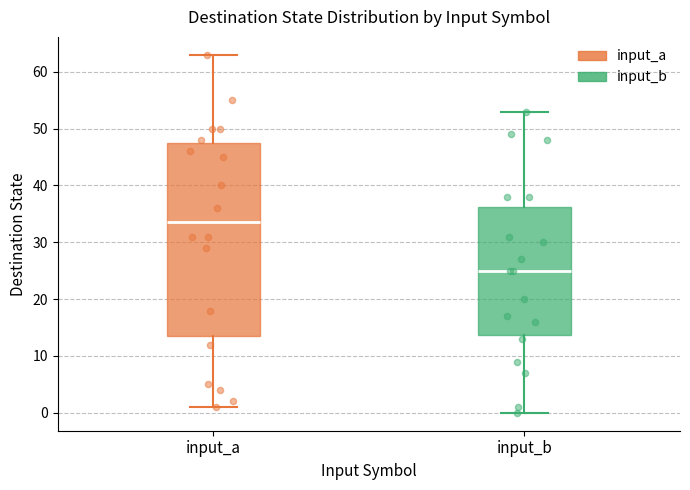

Where does the median line of the box for input_b sit on the y-axis? The values are not printed on the chart, so give them approximately, as read against the axis.

25